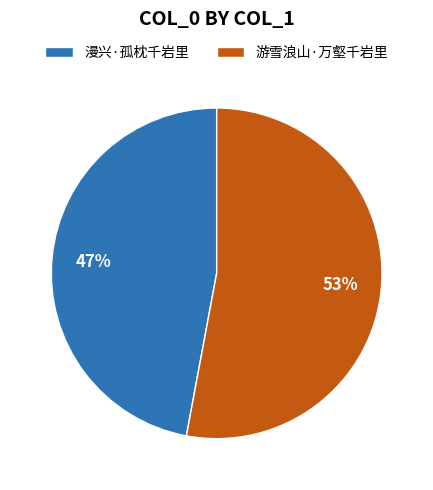

The 漫兴·孤枕千岩里 slice represents 47% of the pie. True or false?

True